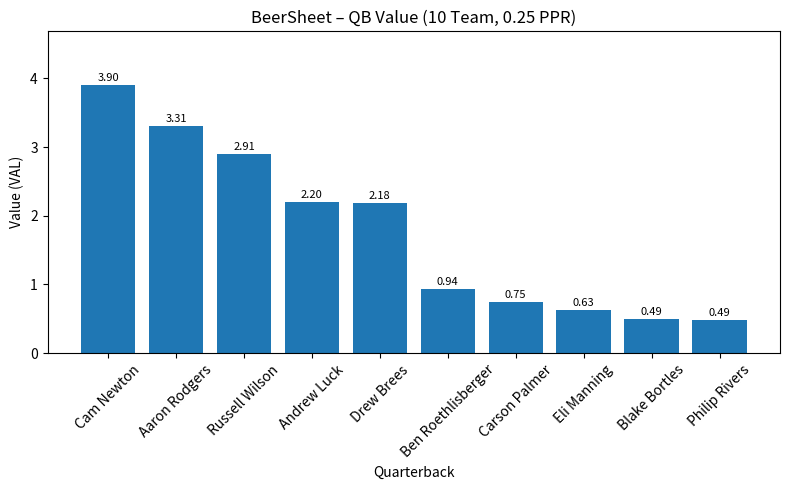

What is the difference between the second highest and minimum values?

2.8